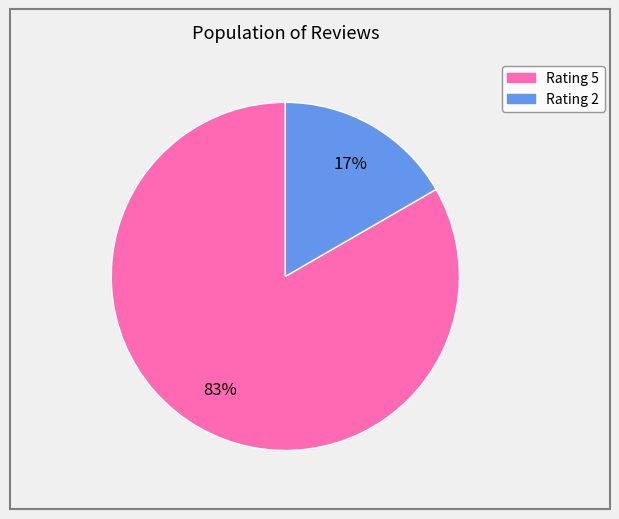

Is there a majority slice in this chart?

Yes